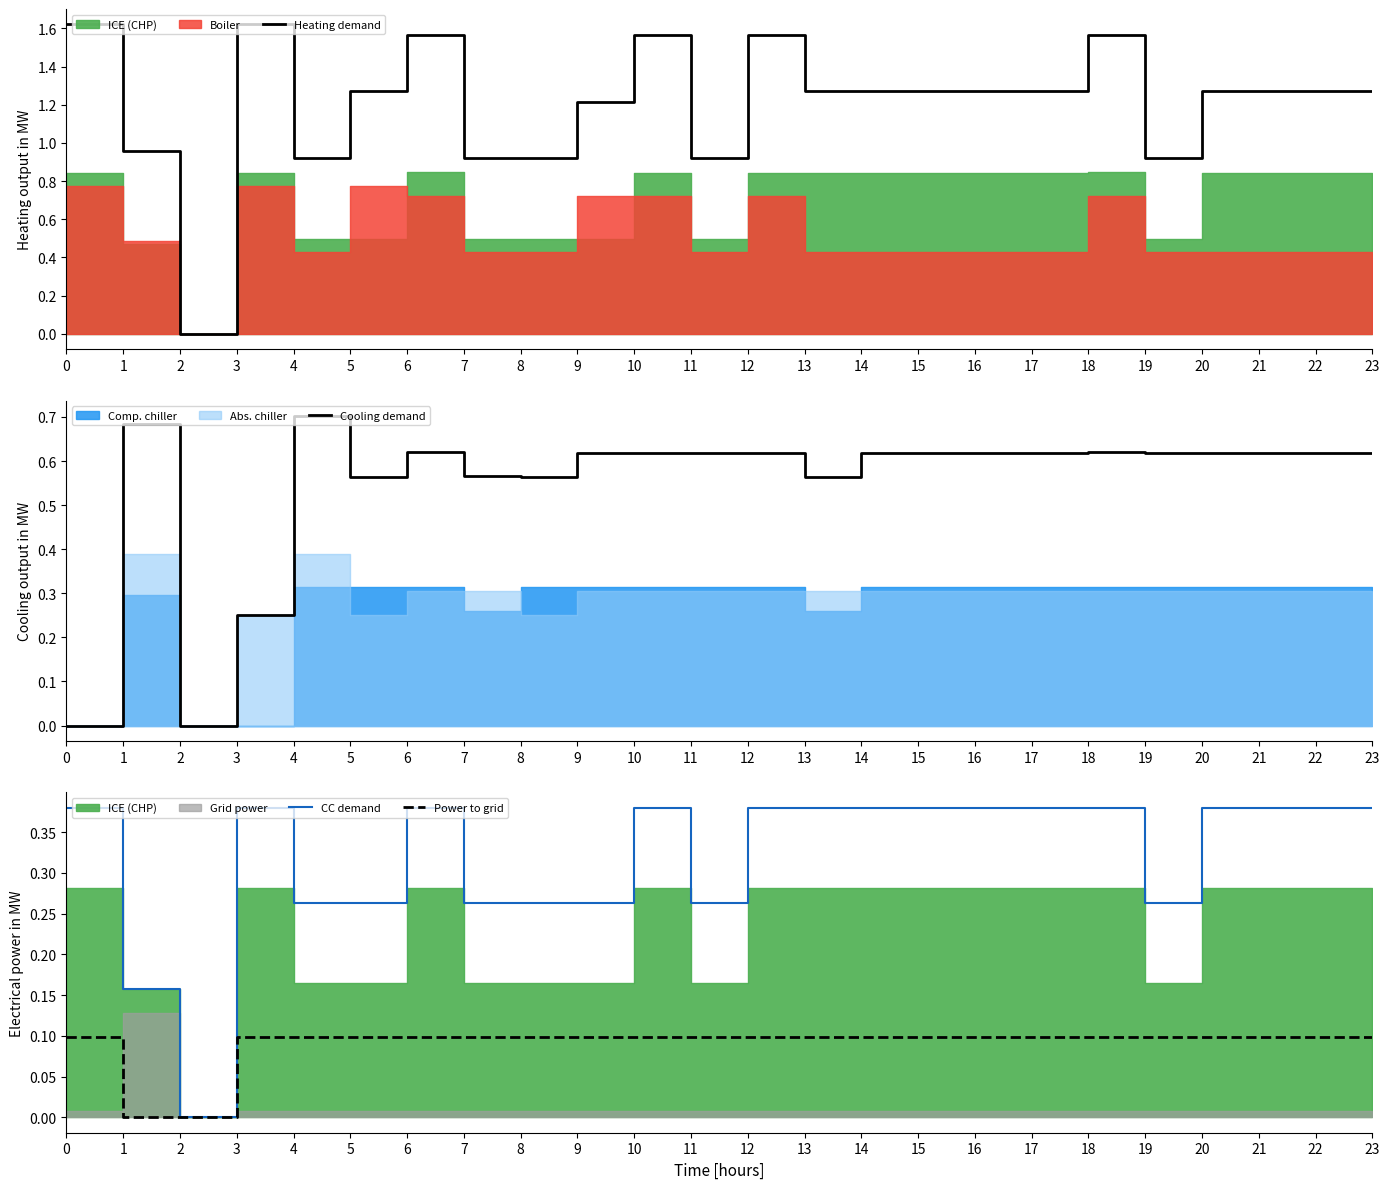

The Power to grid series shows 0.1 at 16. True or false?

True